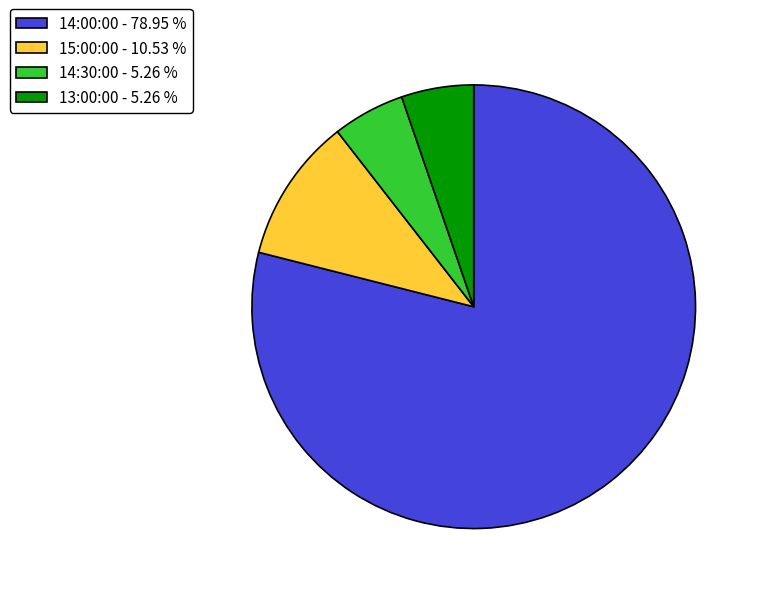

Approximately how many times larger is the value at 15:00:00 - 10.53 % compared to 14:30:00 - 5.26 %?

2.0